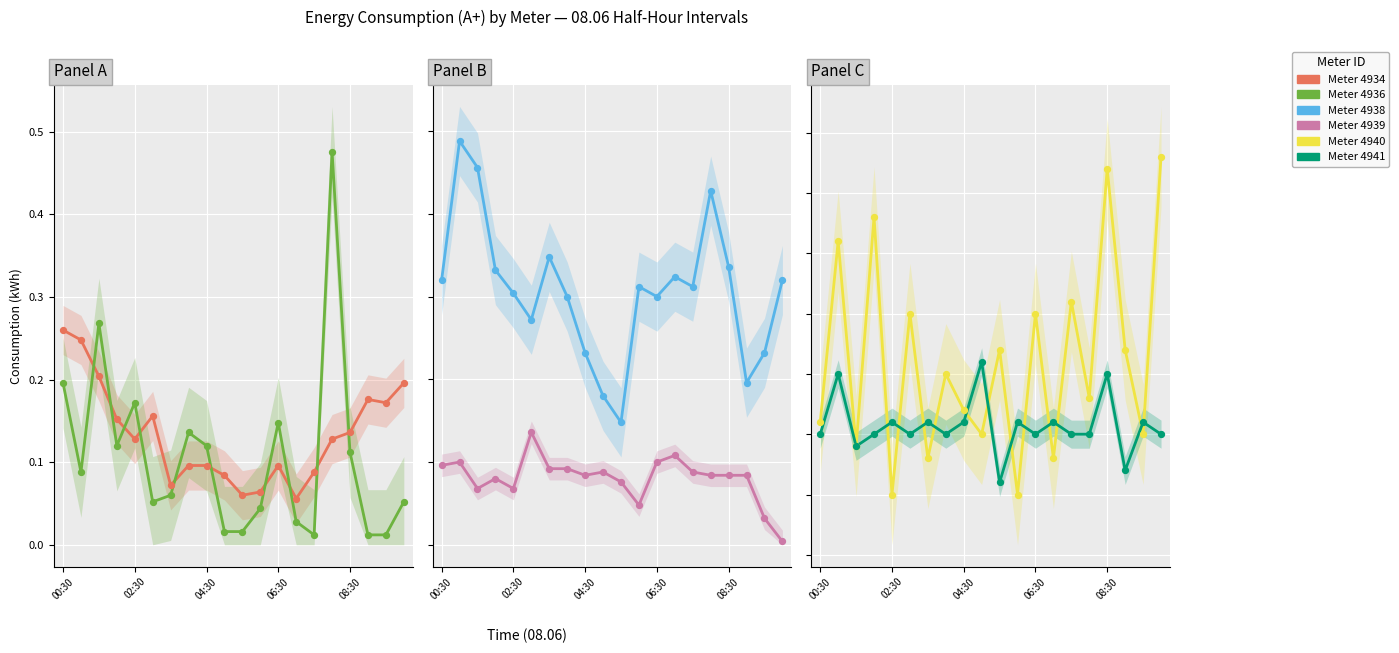

At how many categories does at least one series exceed 0?

20